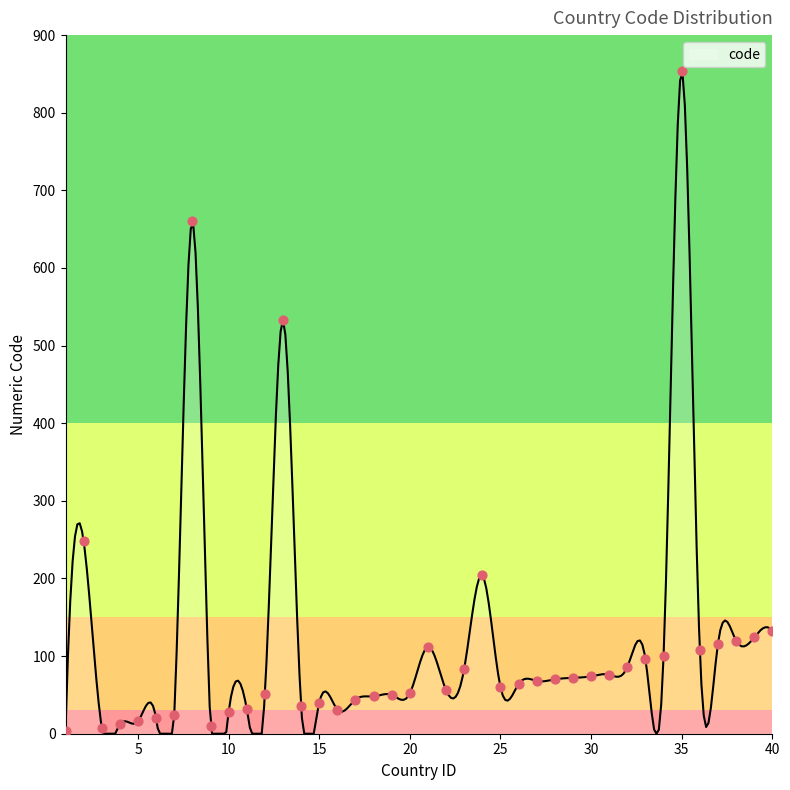

What is the change in value from 11 to 16?

-1